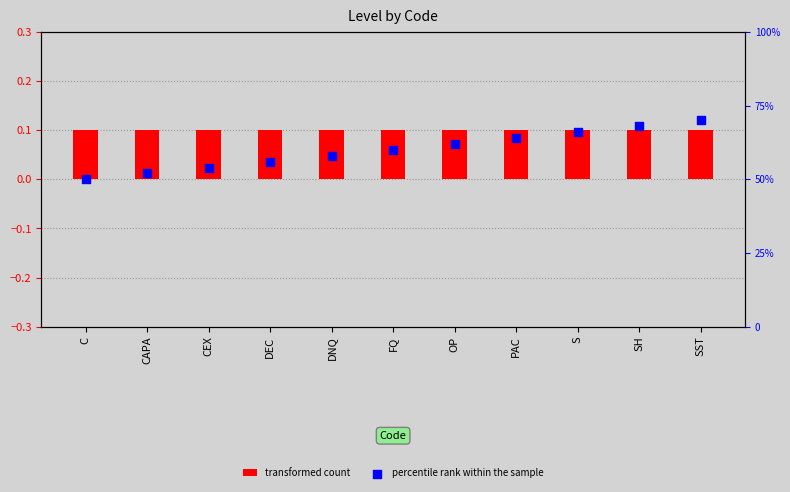

Which series reaches the maximum Y coordinate?

percentile rank within the sample